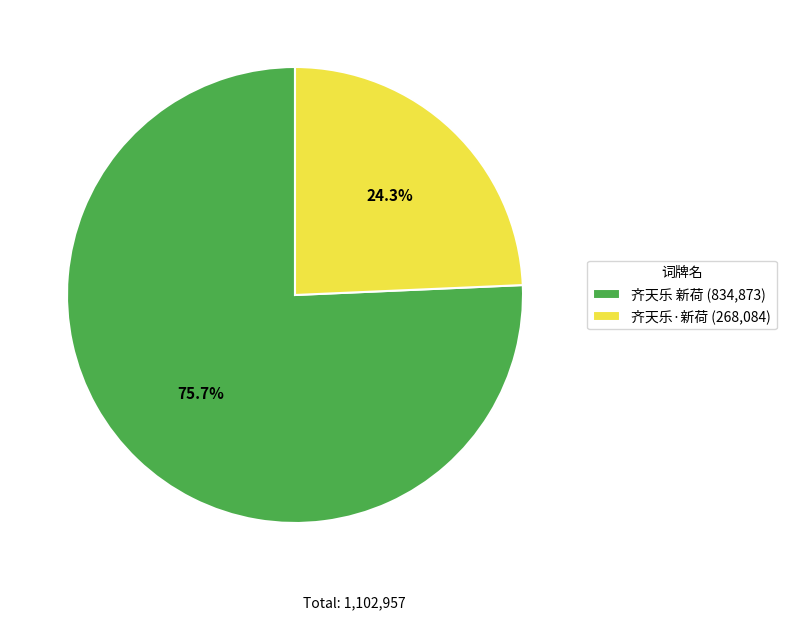

What is the smallest slice in the pie chart?

齐天乐·新荷